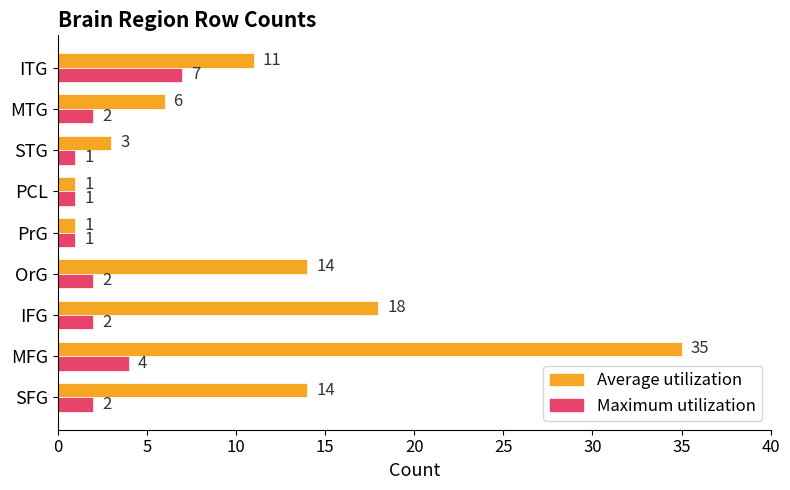

What is the difference between the maximum and second lowest values in the Maximum utilization series?

6